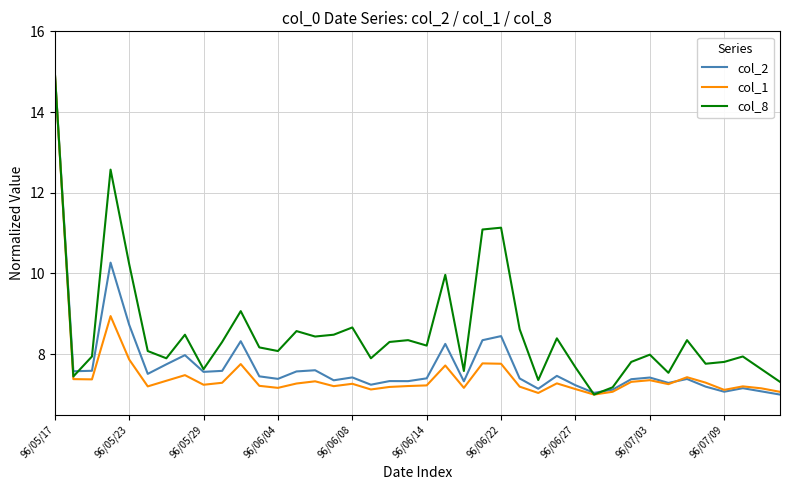

Count the number of categories in the chart.

40